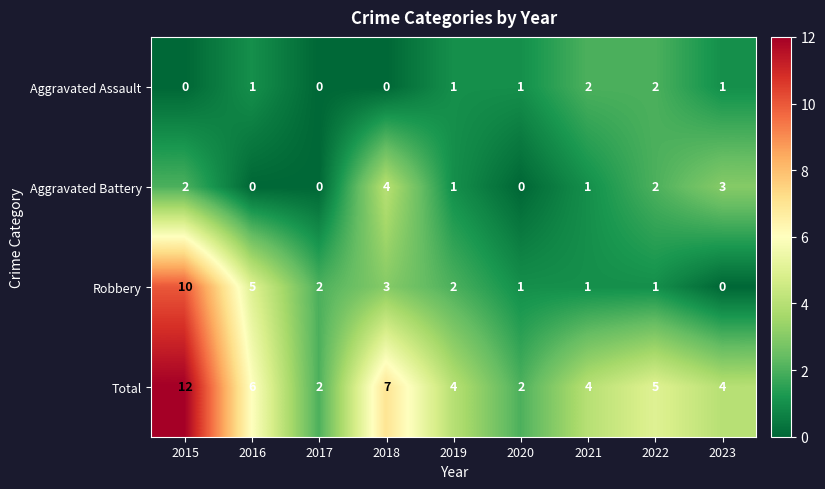

List the series in order of their peak value, highest first.

Total, Robbery, Aggravated Battery, Aggravated Assault